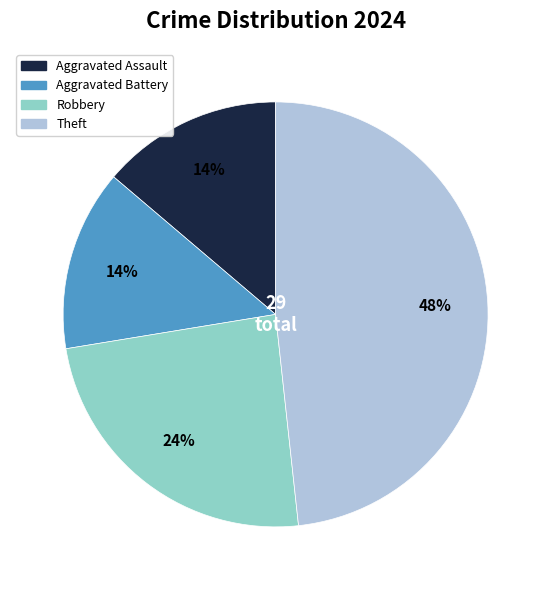

Is there any slice that represents more than half of the pie?

No